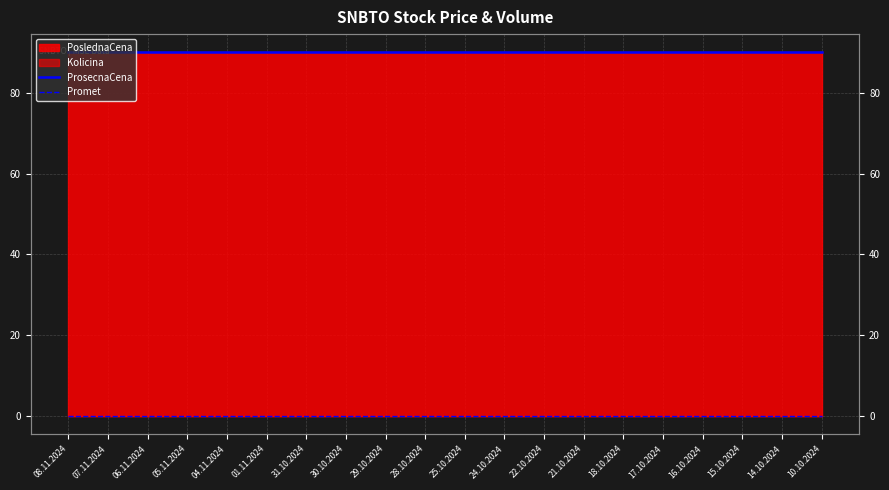

Between 31.10.2024 and 16.10.2024, which series saw the biggest shift?

ProsecnaCena